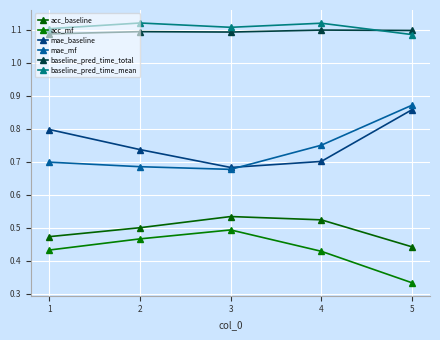

The mae_mf series shows 0.2 at 3. True or false?

False